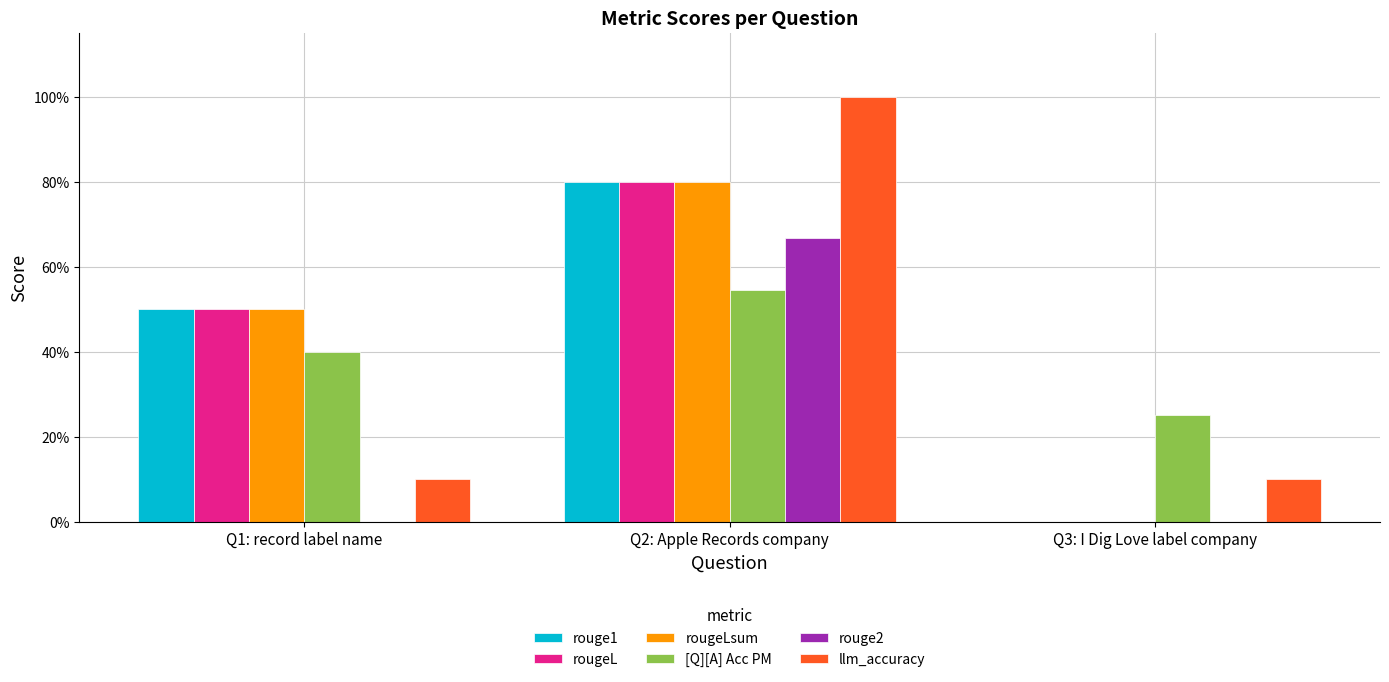

Reading right to left, transcribe all the data shown in this chart.

rouge1: Q3: I Dig Love label company=0.0	Q2: Apple Records company=0.8	Q1: record label name=0.5
rougeL: Q3: I Dig Love label company=0.0	Q2: Apple Records company=0.8	Q1: record label name=0.5
rougeLsum: Q3: I Dig Love label company=0.0	Q2: Apple Records company=0.8	Q1: record label name=0.5
[Q][A] Acc PM: Q3: I Dig Love label company=0.2	Q2: Apple Records company=0.5	Q1: record label name=0.4
rouge2: Q3: I Dig Love label company=0.0	Q2: Apple Records company=0.7	Q1: record label name=0.0
llm_accuracy: Q3: I Dig Love label company=0.1	Q2: Apple Records company=1.0	Q1: record label name=0.1